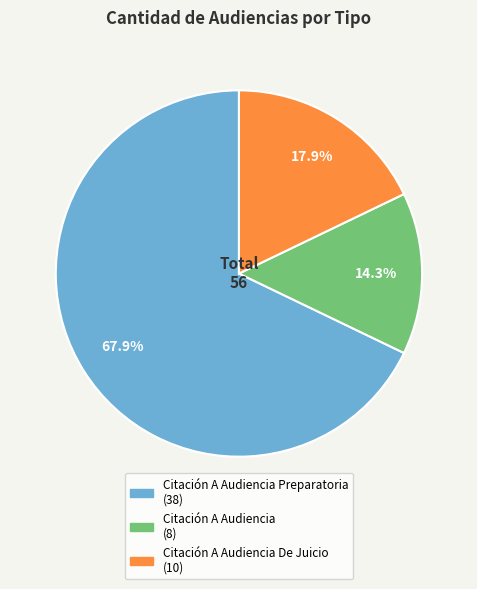

Is there a majority slice in this chart?

Yes